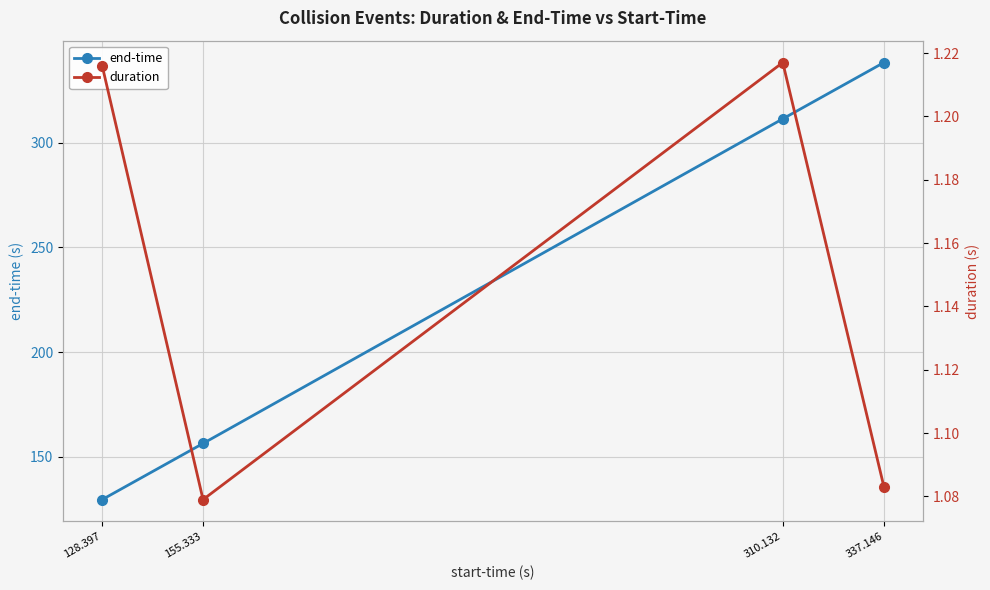

Is it true that duration equals 1.2 at 310.132?

True